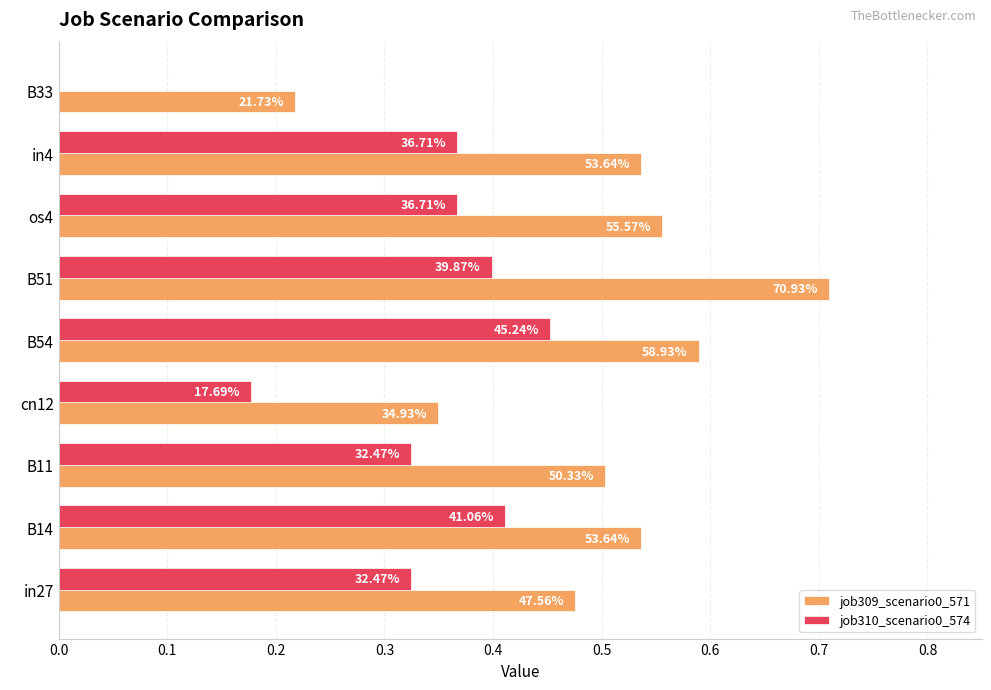

Reading left to right, extract all data points from this chart.

job309_scenario0_571: 0.5	0.5	0.5	0.3	0.6	0.7	0.6	0.5	0.2
job310_scenario0_574: 0.3	0.4	0.3	0.2	0.5	0.4	0.4	0.4	0.0